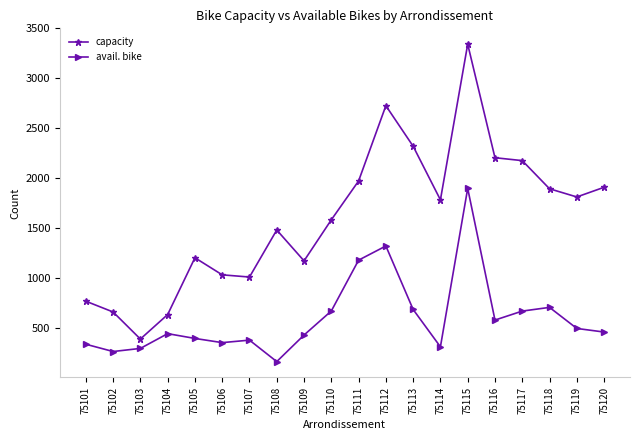

Does the chart have visible grid lines?

No